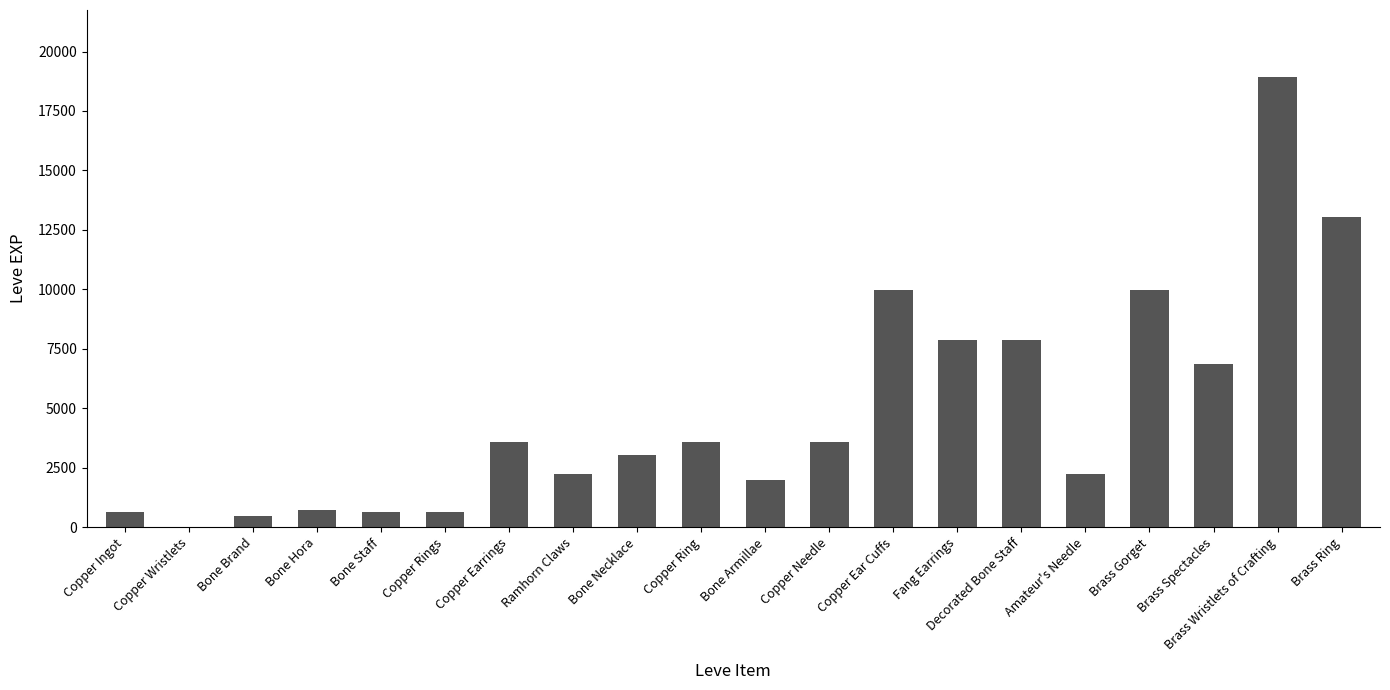

What is the sum of all values?

97911